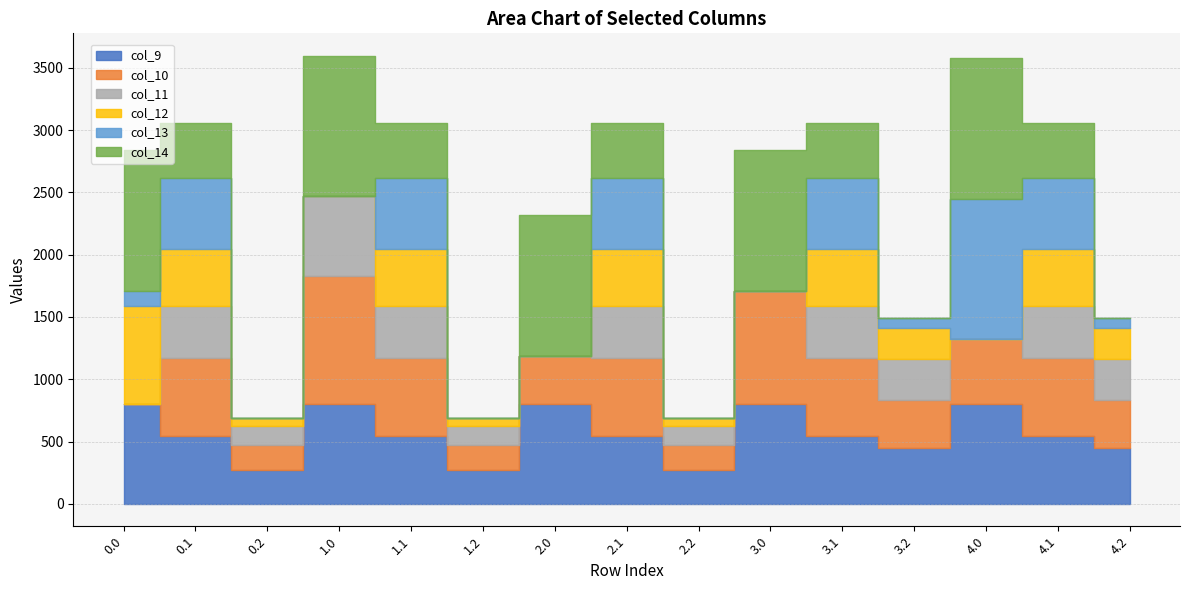

Reading right to left, extract all data points from this chart.

col_9: 4.2=452.1	4.1=542.1	4.0=804.0	3.2=452.1	3.1=542.1	3.0=804.0	2.2=271.1	2.1=542.1	2.0=804.0	1.2=271.1	1.1=542.1	1.0=804.0	0.2=271.1	0.1=542.1	0.0=804.0
col_10: 4.2=383.5	4.1=628.1	4.0=515.3	3.2=383.5	3.1=628.1	3.0=905.3	2.2=202.5	2.1=628.1	2.0=383.5	1.2=202.5	1.1=628.1	1.0=1023.2	0.2=202.5	0.1=628.1	0.0=0.0
col_11: 4.2=330.1	4.1=415.4	4.0=0.0	3.2=330.1	3.1=415.4	3.0=0.0	2.2=149.1	2.1=415.4	2.0=0.0	1.2=149.1	1.1=415.4	1.0=640.9	0.2=149.1	0.1=415.4	0.0=0.0
col_12: 4.2=246.2	4.1=456.1	4.0=0.0	3.2=246.2	3.1=456.1	3.0=0.0	2.2=65.2	2.1=456.1	2.0=0.0	1.2=65.2	1.1=456.1	1.0=0.0	0.2=65.2	0.1=456.1	0.0=784.4
col_13: 4.2=76.6	4.1=574.0	4.0=1129.0	3.2=76.6	3.1=574.0	3.0=0.0	2.2=0.0	2.1=574.0	2.0=0.0	1.2=0.0	1.1=574.0	1.0=0.0	0.2=0.0	0.1=574.0	0.0=120.9
col_14: 4.2=0.0	4.1=438.6	4.0=1128.3	3.2=0.0	3.1=438.6	3.0=1128.3	2.2=0.0	2.1=438.6	2.0=1128.3	1.2=0.0	1.1=437.3	1.0=1128.3	0.2=0.0	0.1=437.3	0.0=1128.3